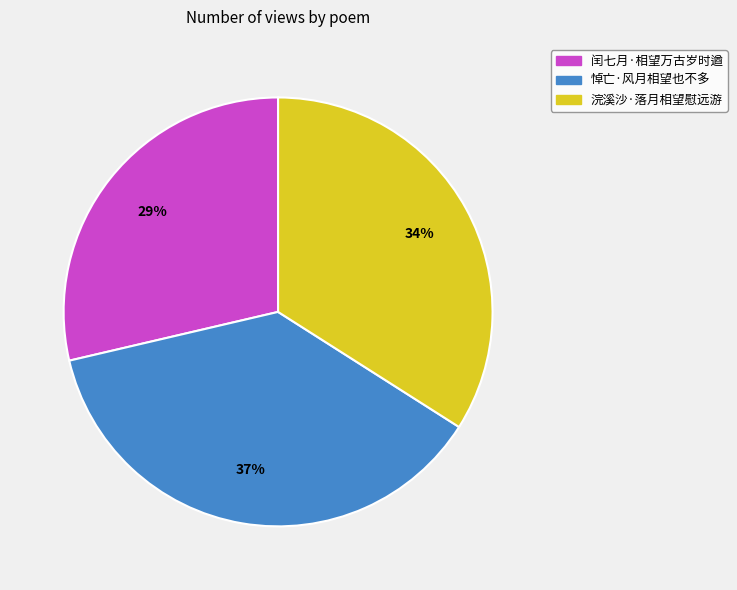

To the nearest percent, what portion does 闰七月·相望万古岁时遒 represent?

29%